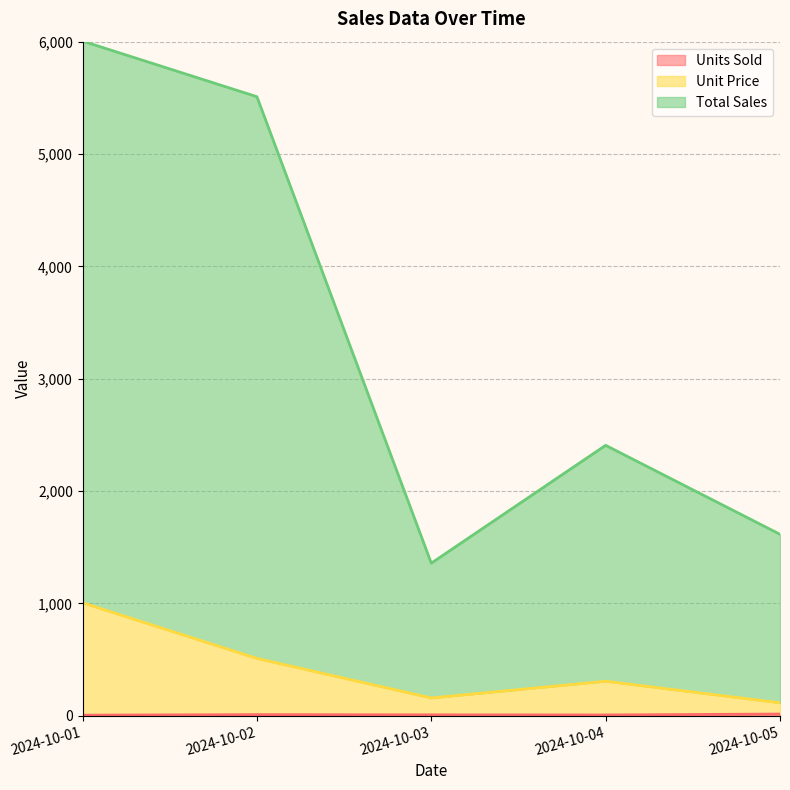

True or false: Total Sales and Unit Price cross at least once.

False